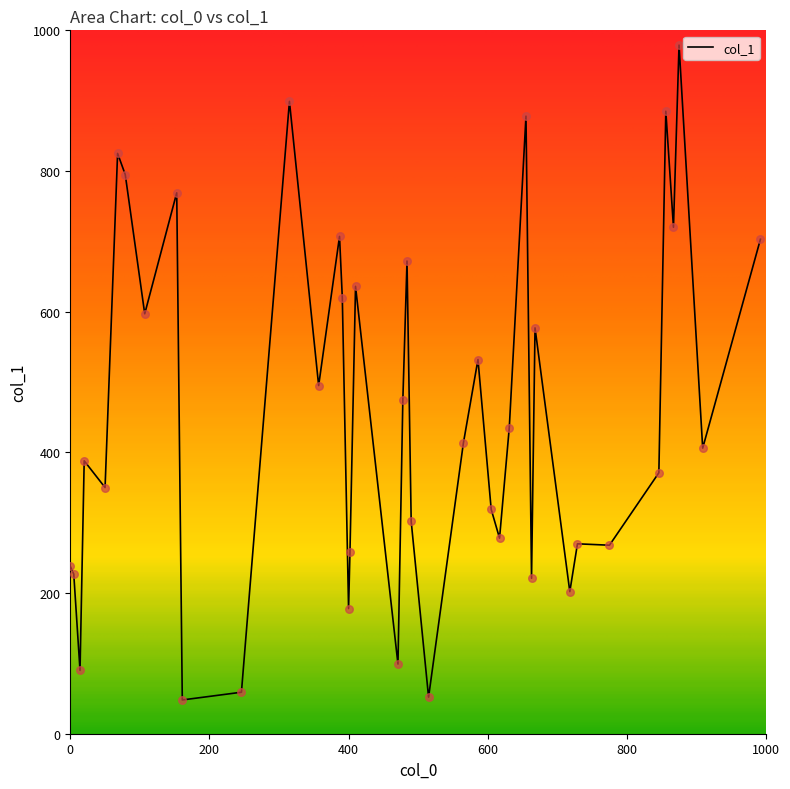

What is the change in value from 79 to 515?

-743